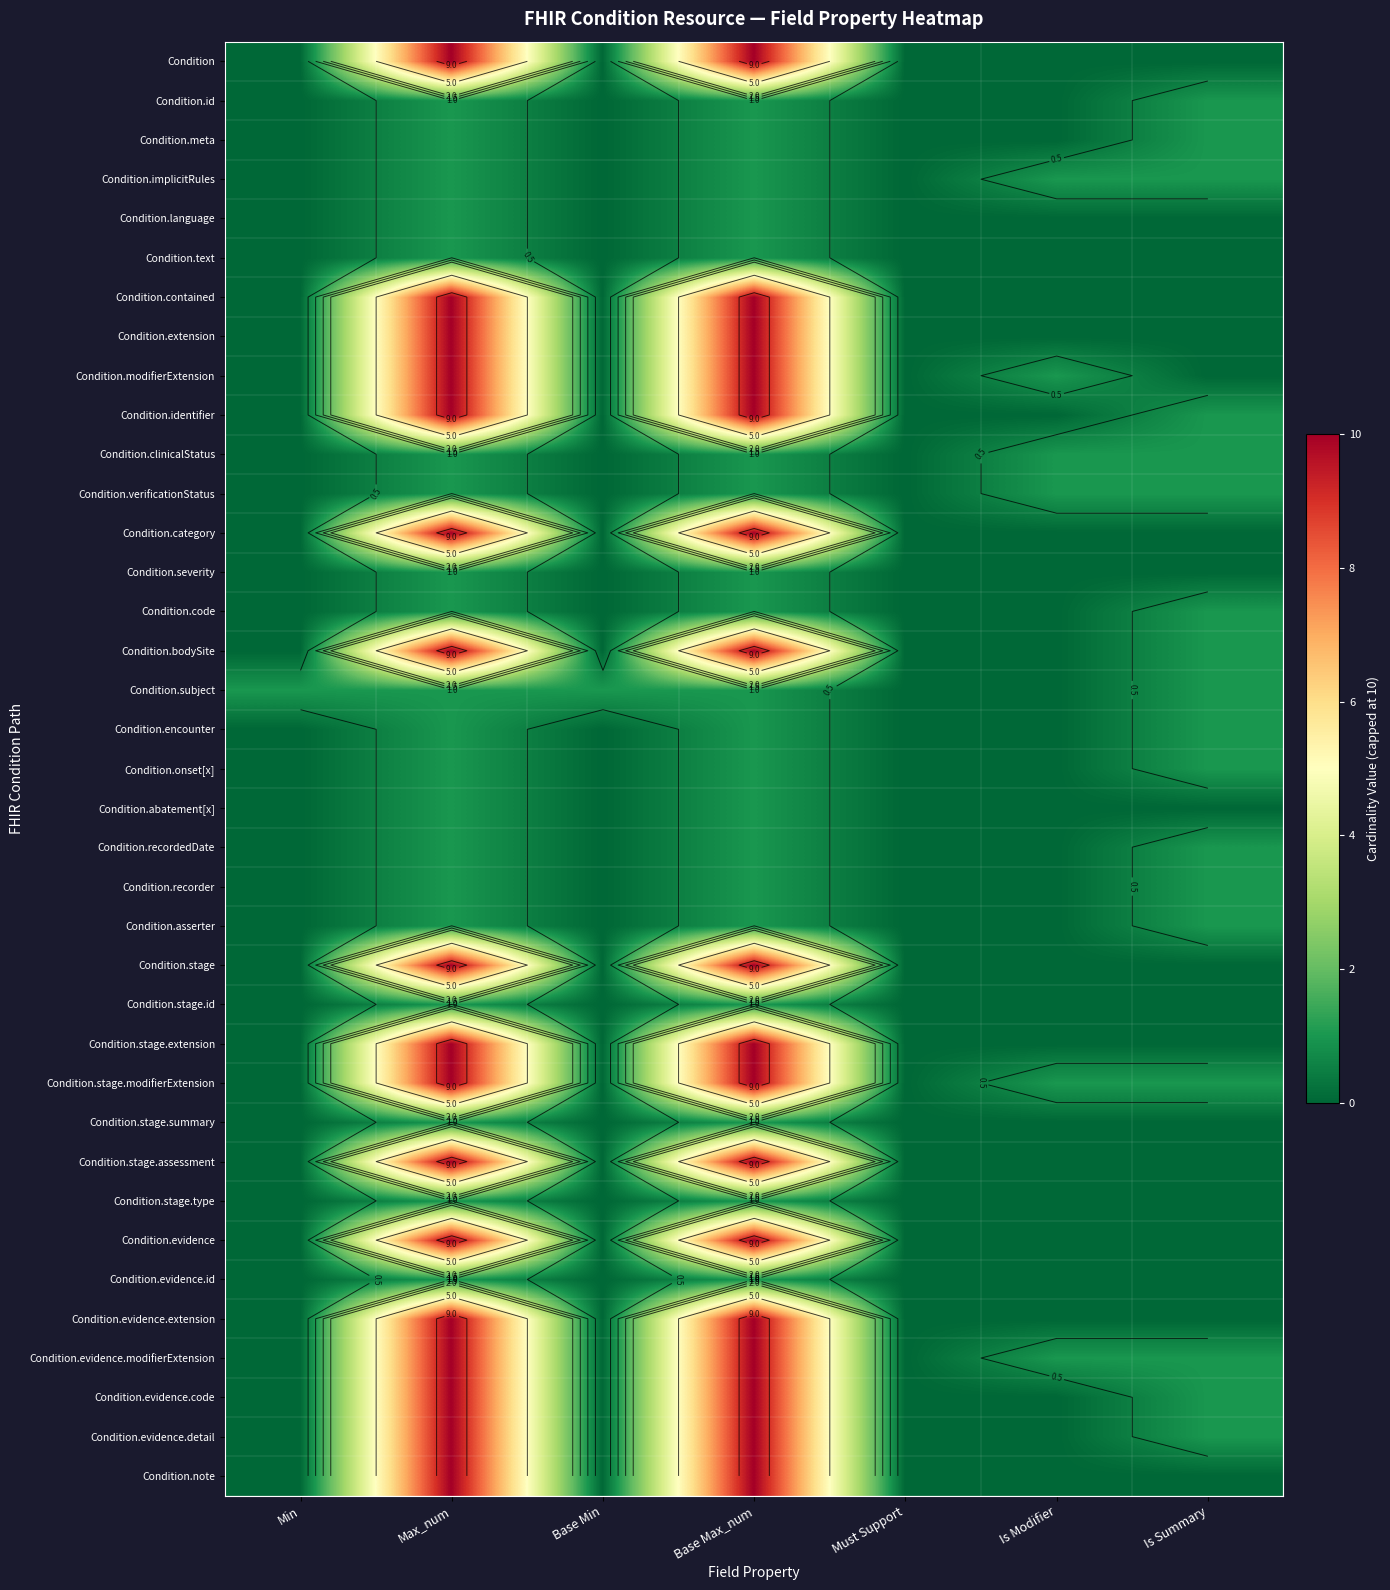

List the labels in order of Condition.stage.extension value, smallest first.

Min, Base Min, Must Support, Is Modifier, Is Summary, Max_num, Base Max_num